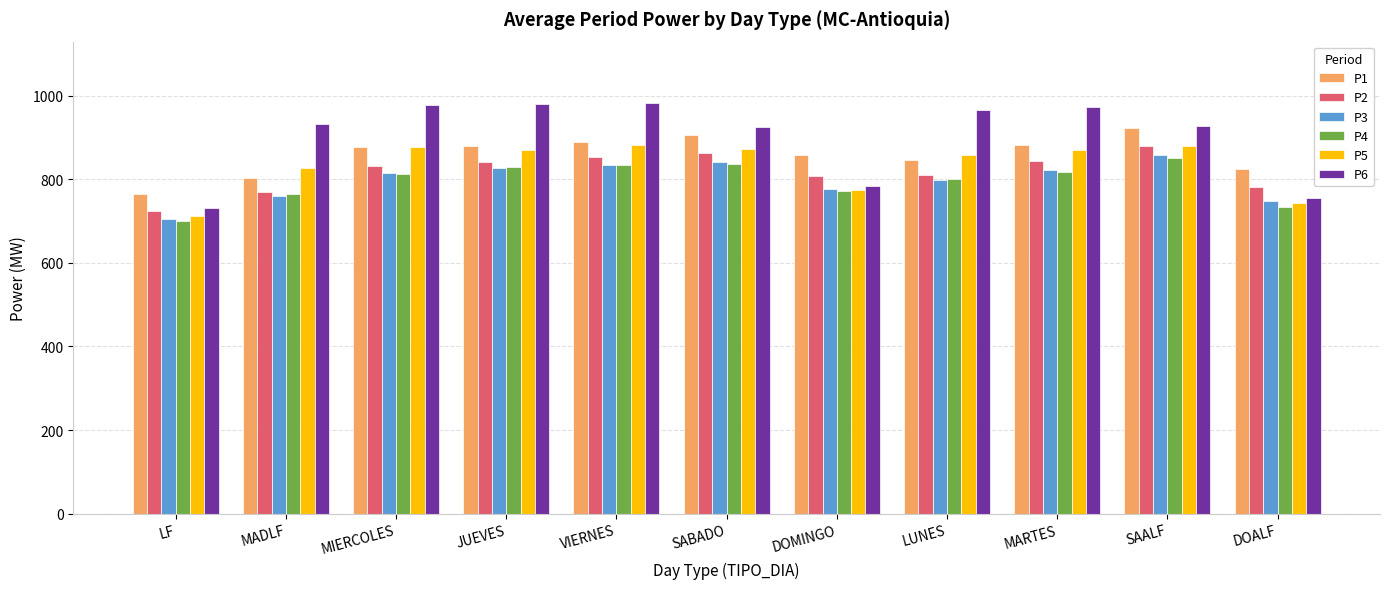

Which series has the largest total across all categories?

P6